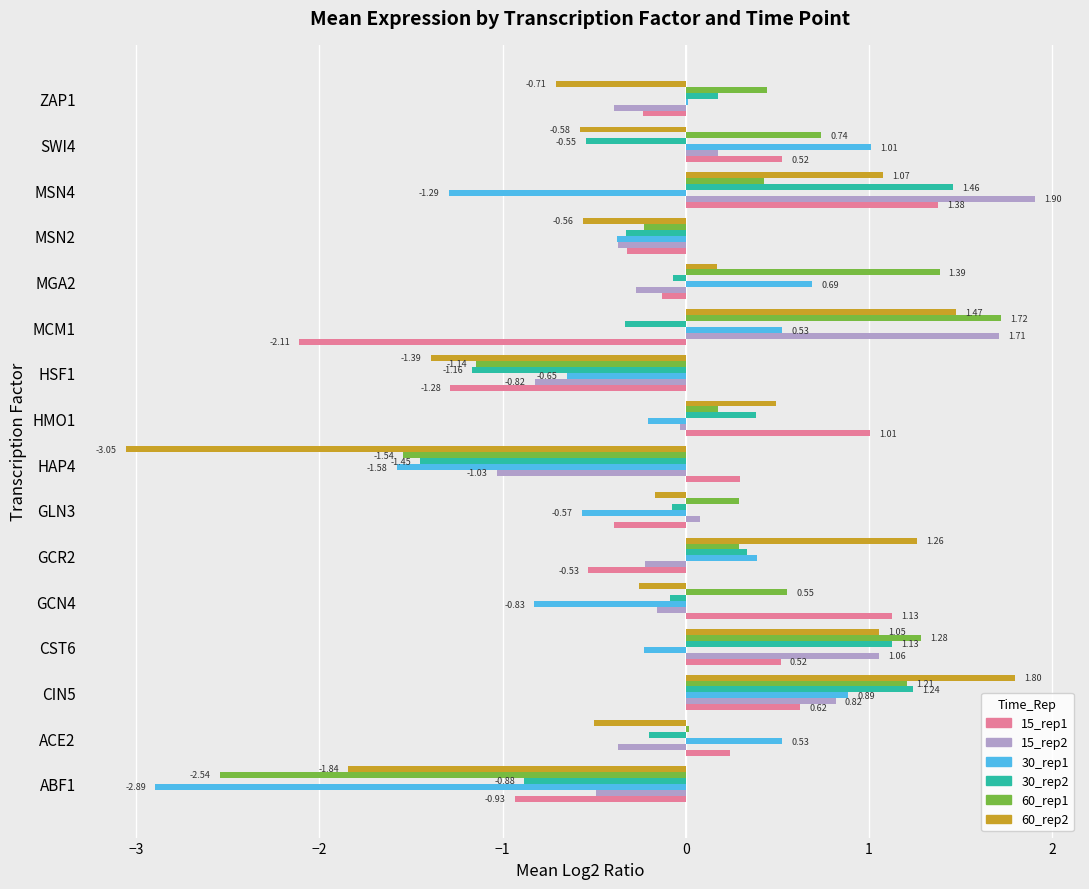

What is the sum of all 60_rep2 values?

-1.7